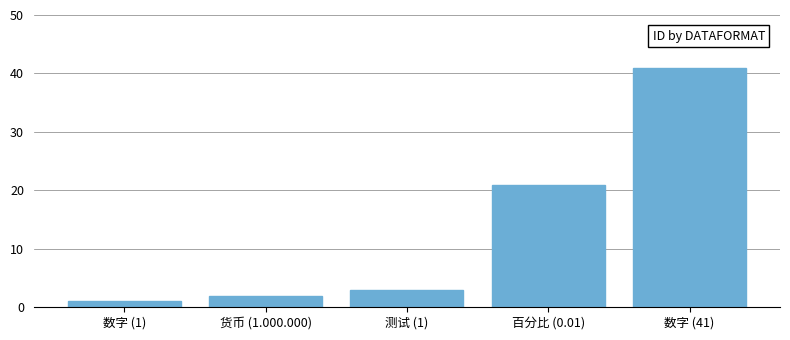

The value at 测试 (1) is 3. True or false?

True